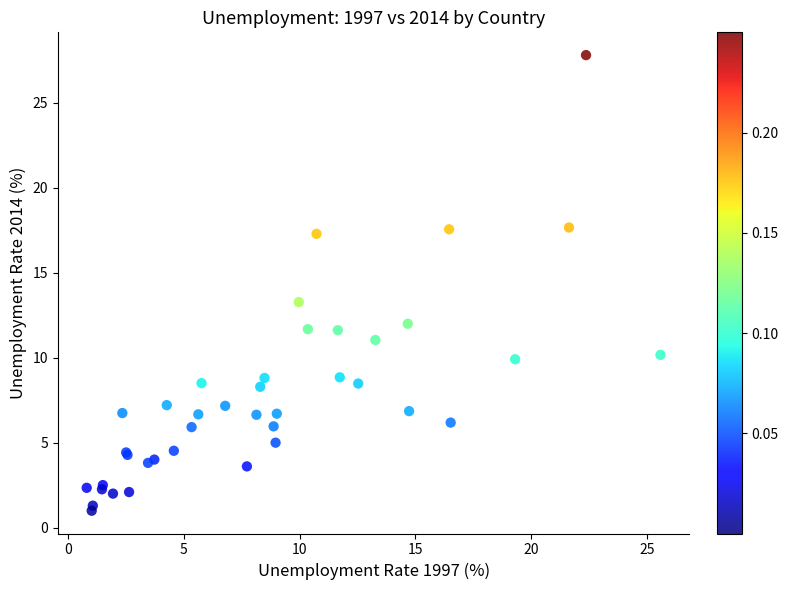

What Y value in the scatter plot is closest to 14?

13.3